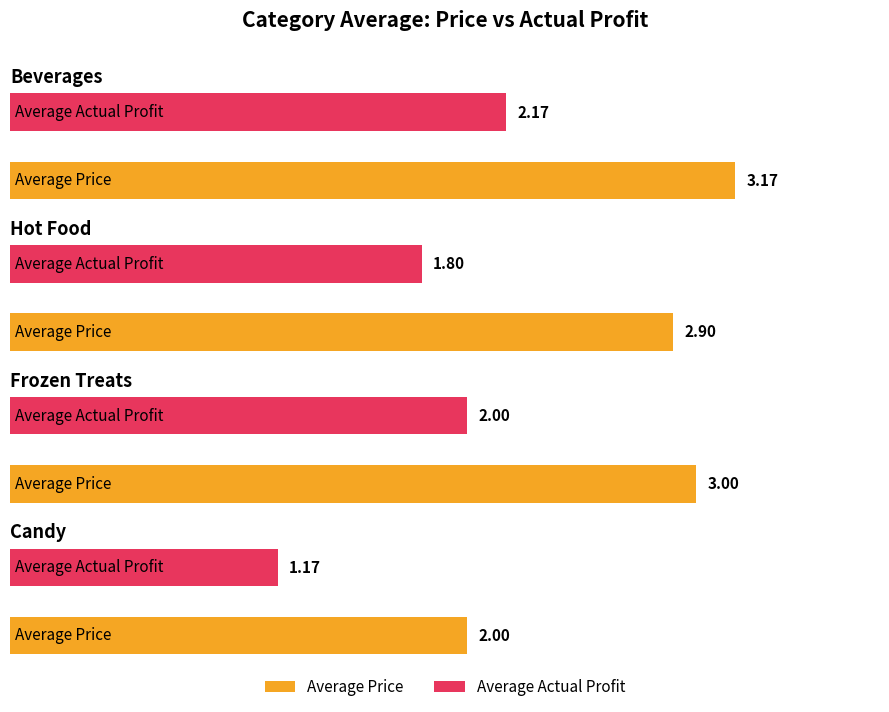

Is it true that Candy equals 1.7 at Average Actual Profit?

False